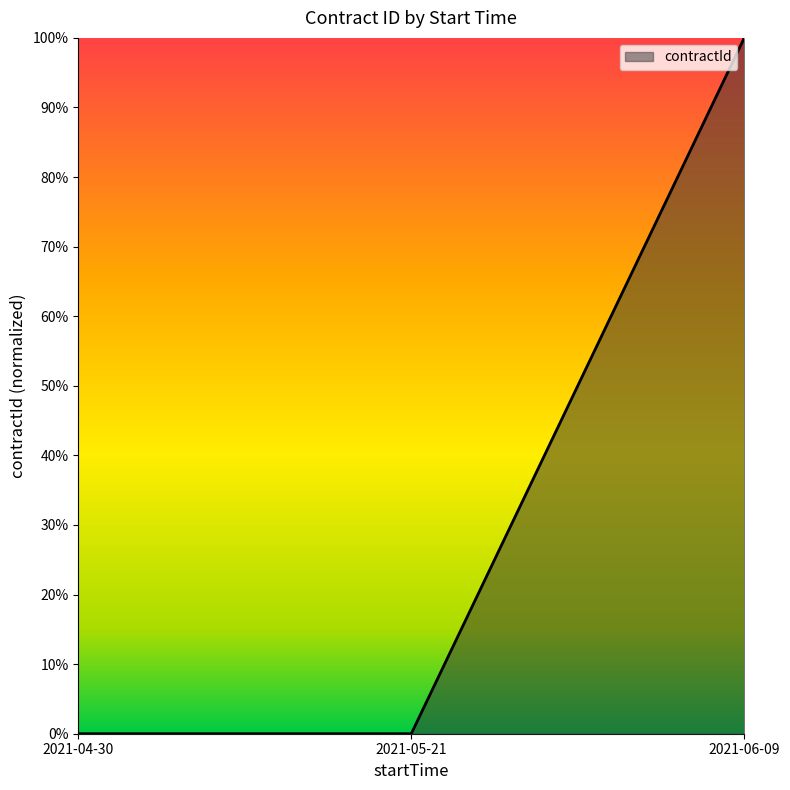

The value at 2021-06-09 is 1.3. True or false?

False